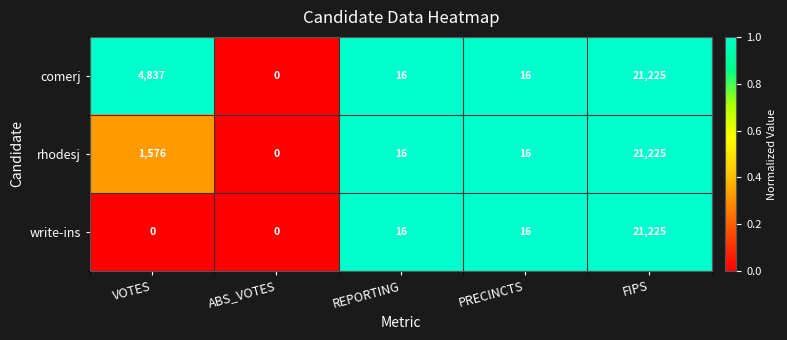

What is the maximum value shown in the chart?

21225